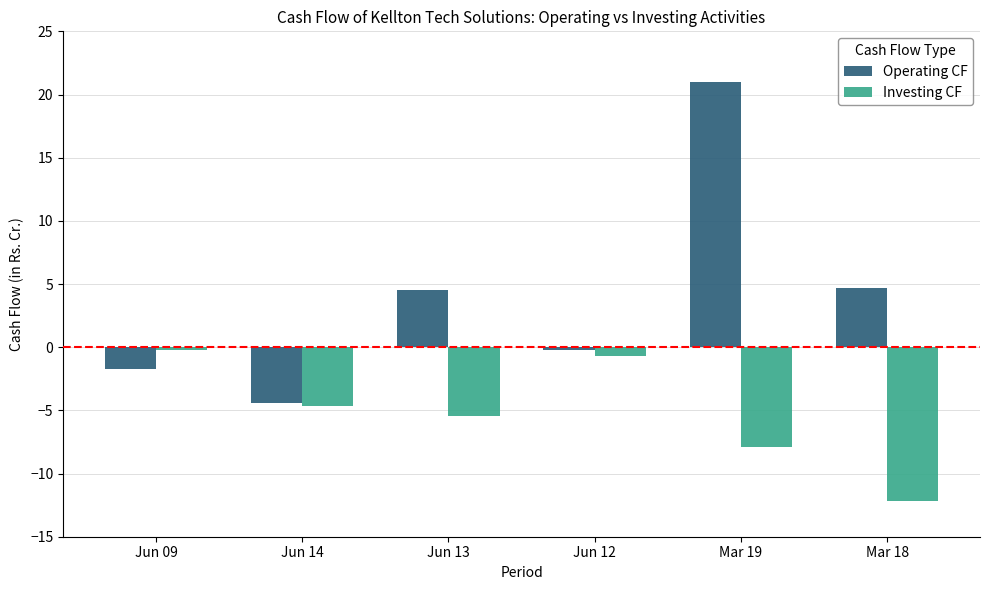

List the series in order of their peak value, highest first.

Operating CF, Investing CF